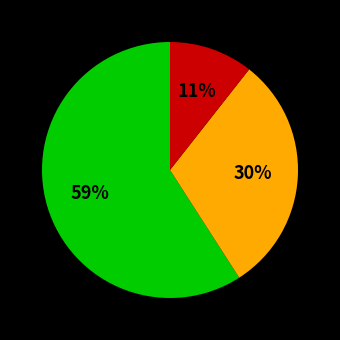

Is there any slice that represents more than half of the pie?

Yes